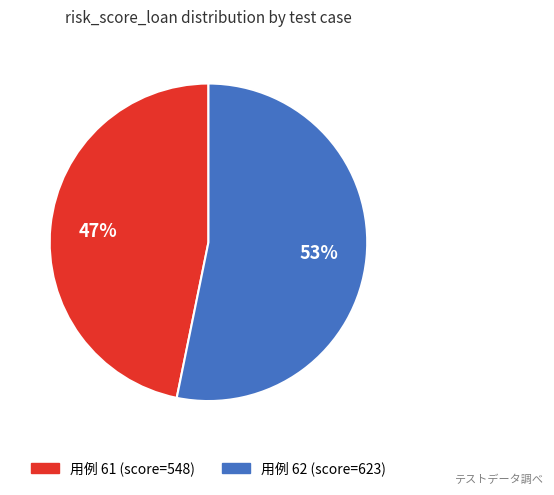

Does any single category account for the majority?

Yes